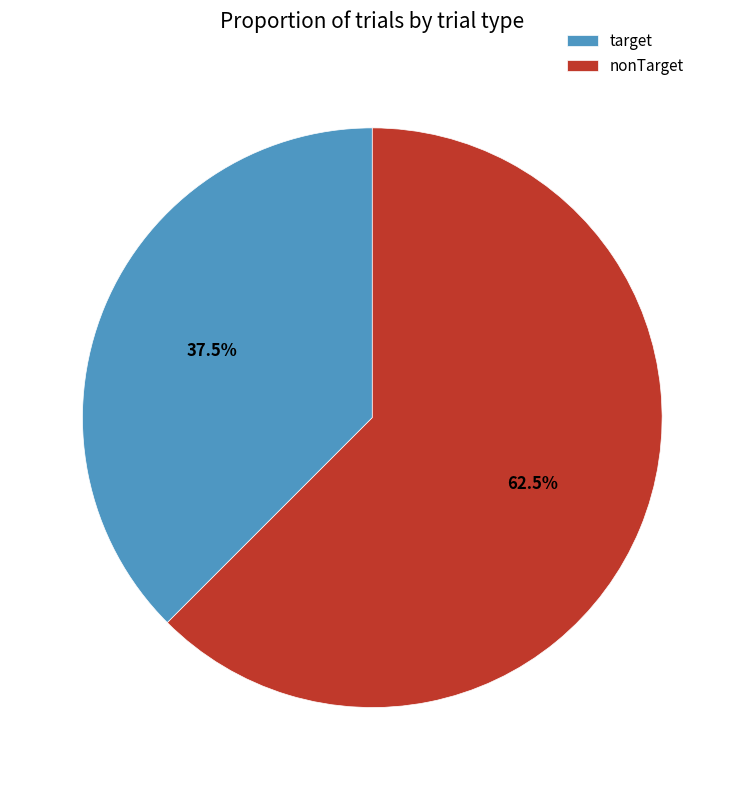

Count the number of slices in the pie.

2